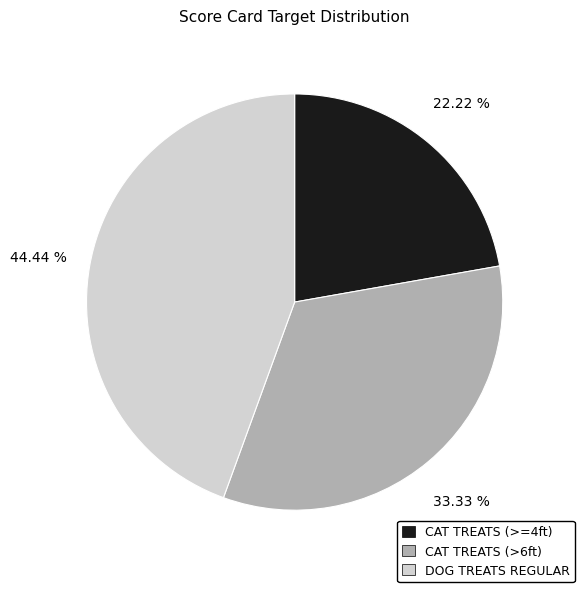

How many slices are in this pie chart?

3